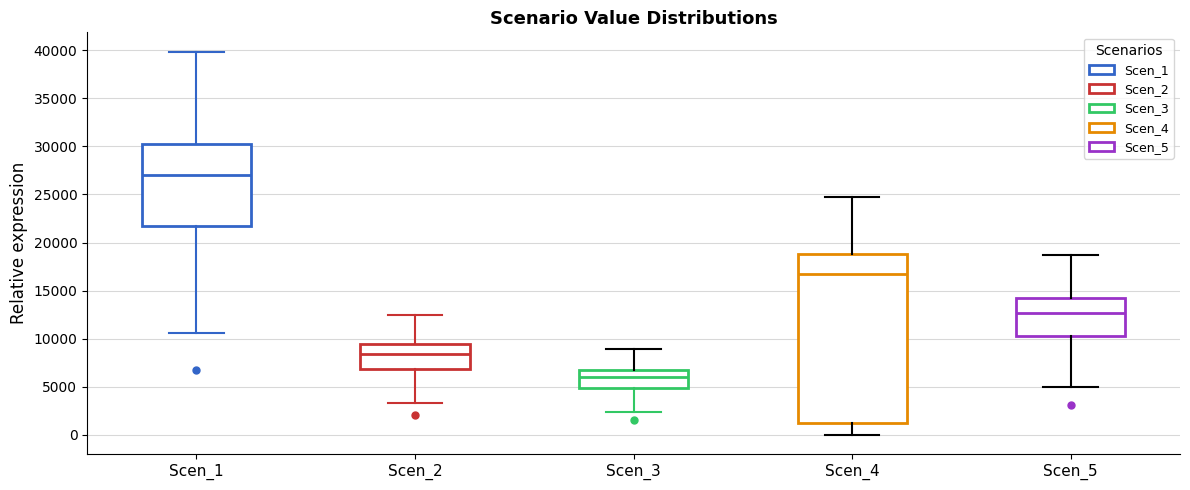

Where does the median line of the box for Scen_4 sit on the y-axis? The values are not printed on the chart, so give them approximately, as read against the axis.

17000